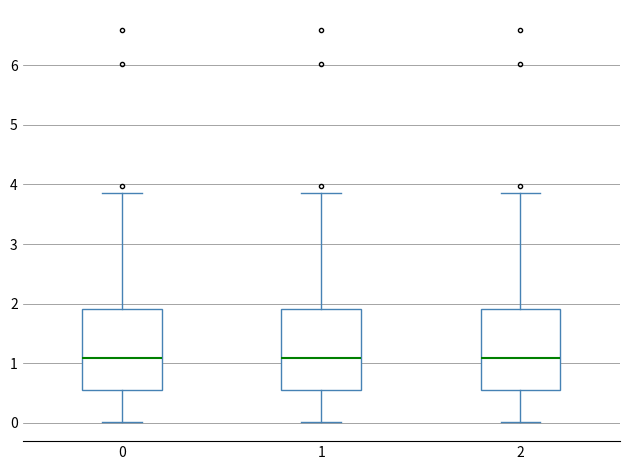

Reading left to right, read every box against the y-axis: the position of its median line, the range the box covers, and the ends of its whiskers. The values are not printed on the chart, so give them approximately, as read against the axis.

0: median 1.1, box 0.5 to 1.9, whiskers 0.0 to 3.9
1: median 1.1, box 0.5 to 1.9, whiskers 0.0 to 3.9
2: median 1.1, box 0.5 to 1.9, whiskers 0.0 to 3.9